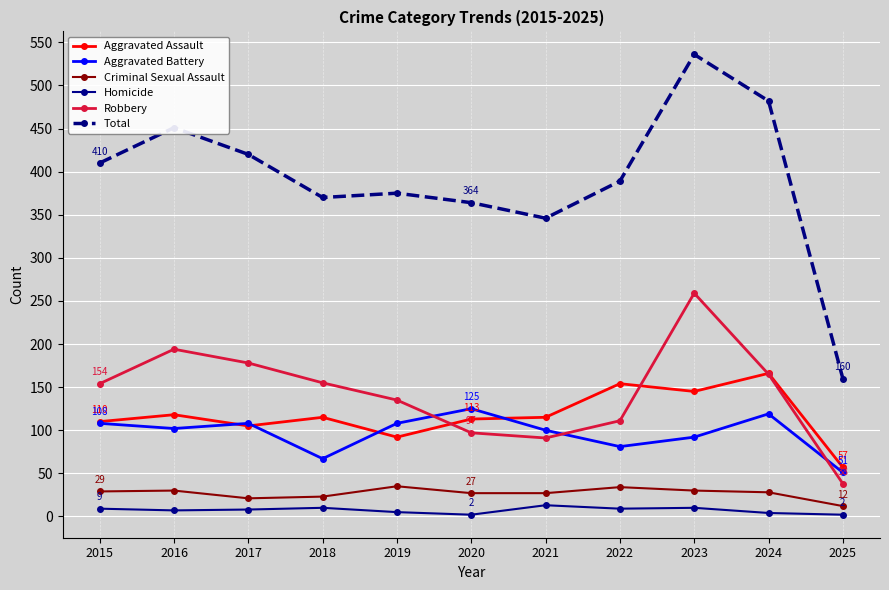

What are all the series names shown in the legend?

Aggravated Assault, Aggravated Battery, Criminal Sexual Assault, Homicide, Robbery, Total